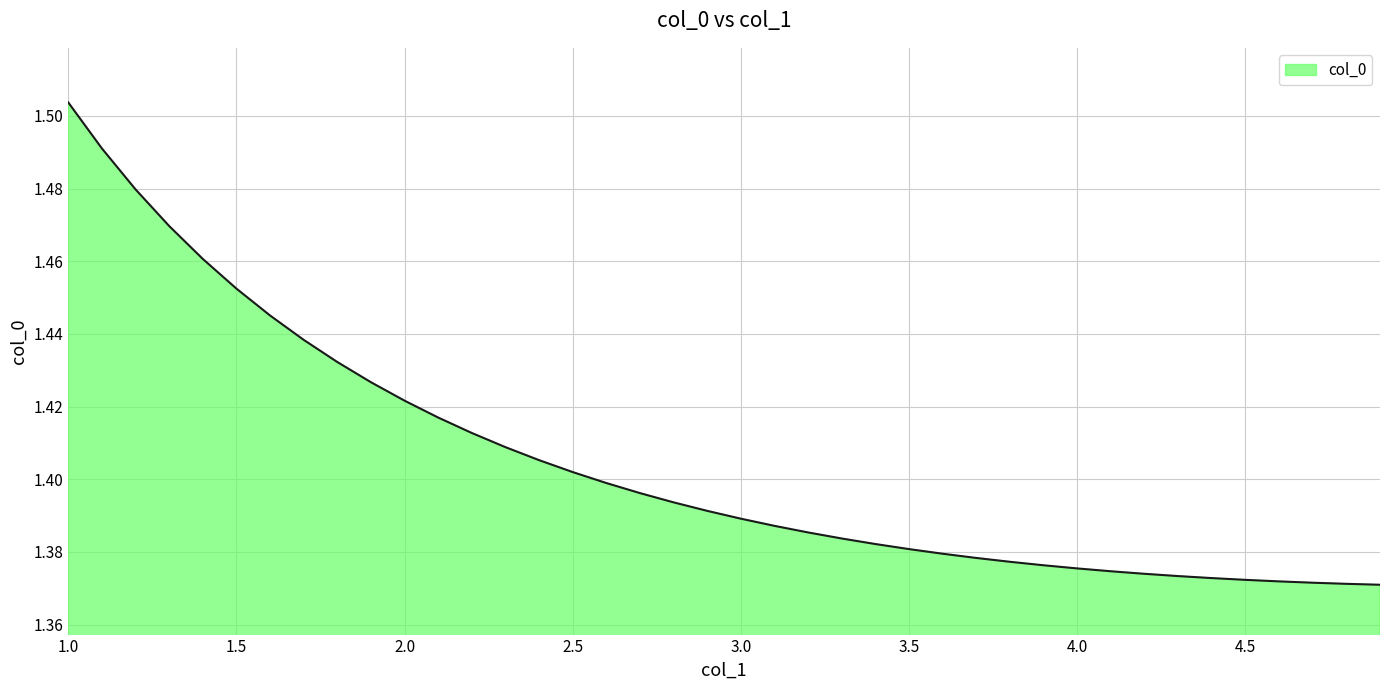

Is this an area chart (filled region under the line)?

Yes